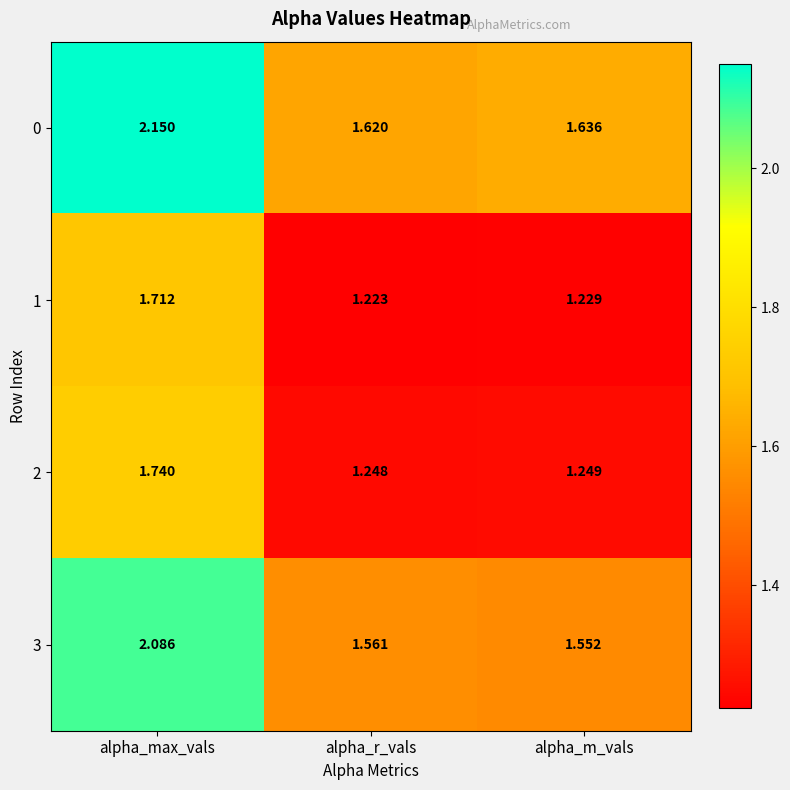

At which category is the sum across all series the highest?

alpha_max_vals